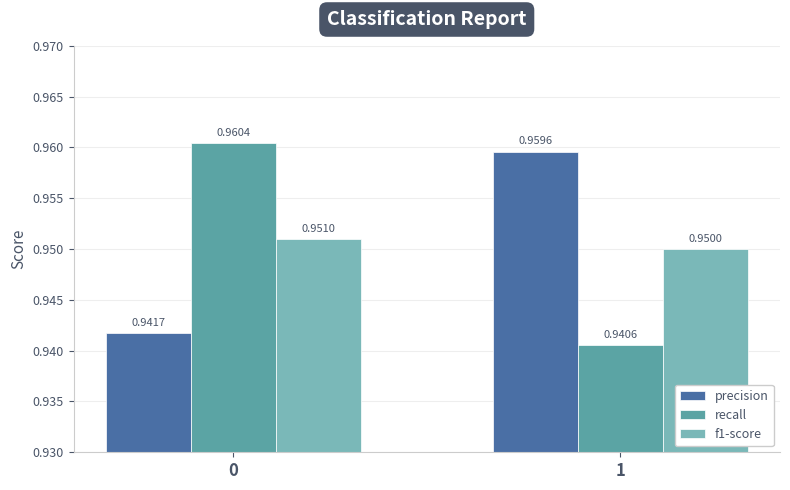

How many series are shown in this chart?

3